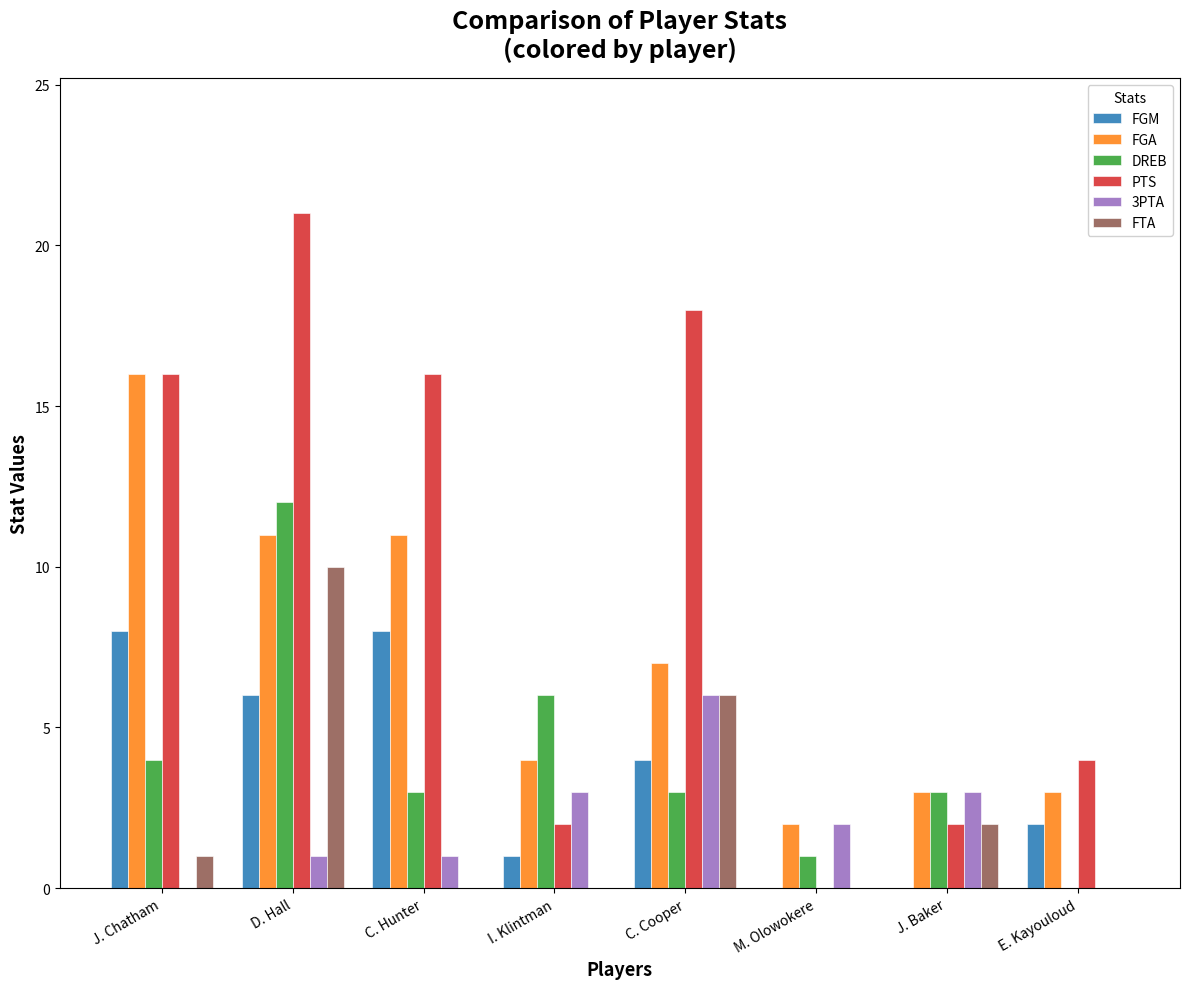

What are all the series names shown in the legend?

FGM, FGA, DREB, PTS, 3PTA, FTA